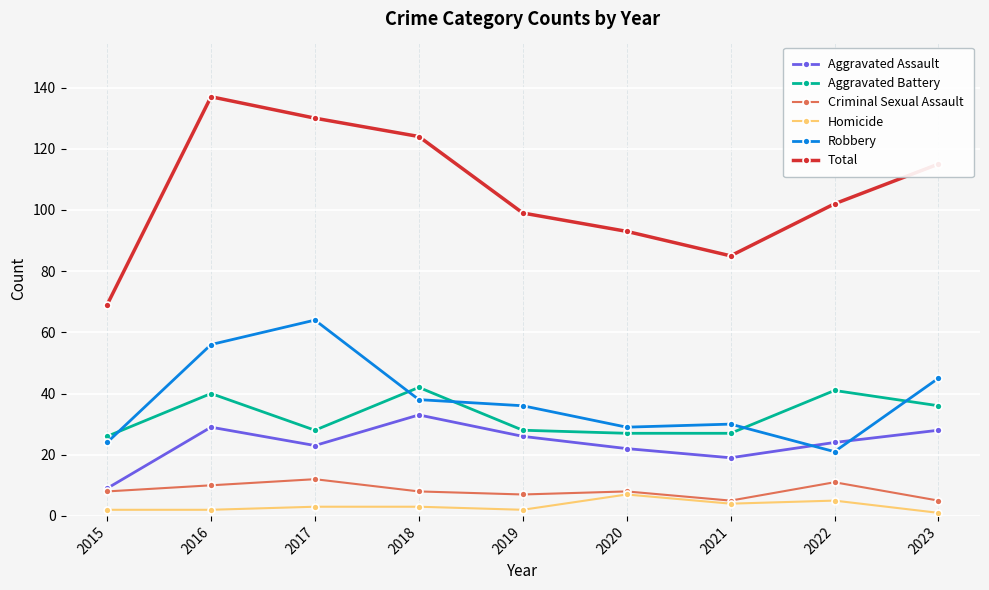

What are all the series names shown in the legend?

Aggravated Assault, Aggravated Battery, Criminal Sexual Assault, Homicide, Robbery, Total